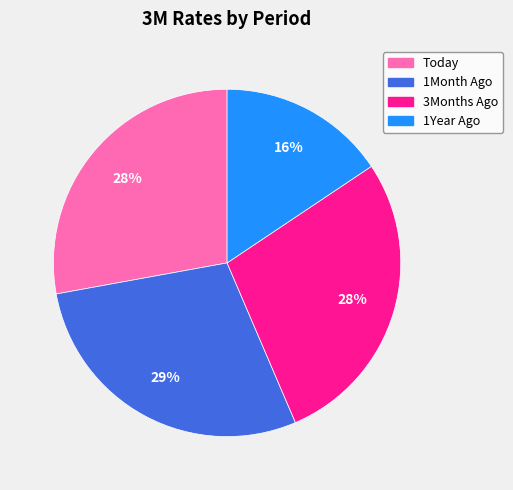

To the nearest percent, what is the average slice percentage?

25%